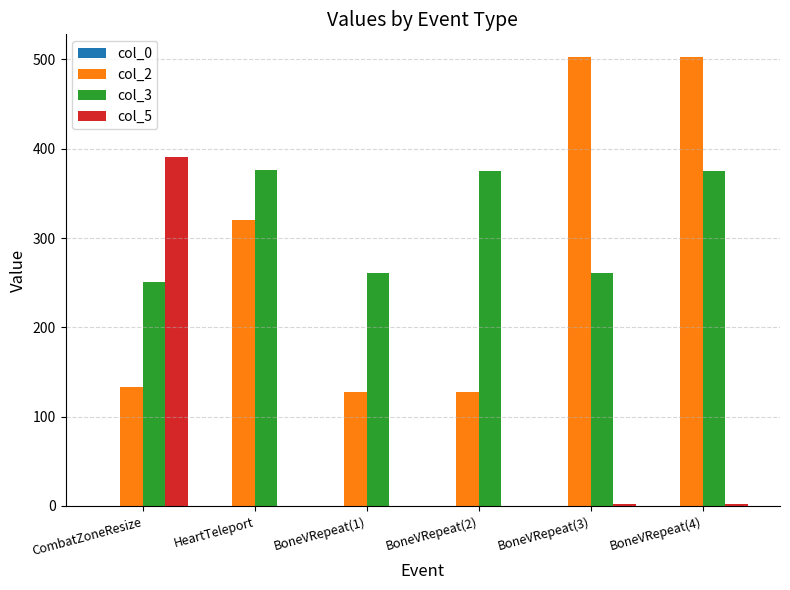

What is the greatest value displayed?

503.0